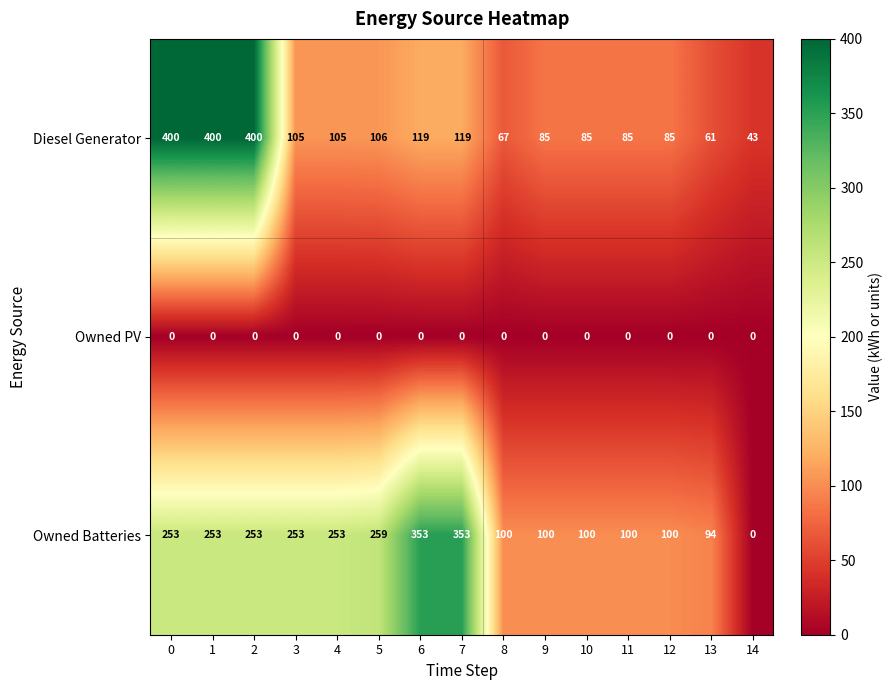

Is it true that Diesel Generator equals 400 at 0?

True